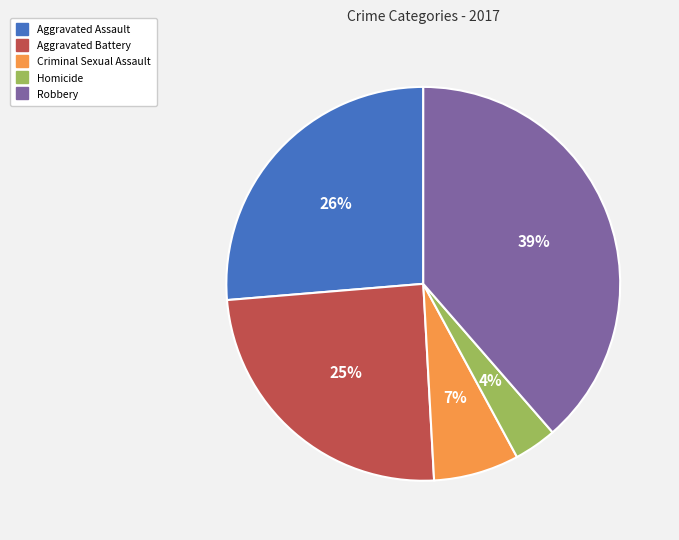

Is it true that Homicide is 16% of the pie?

False